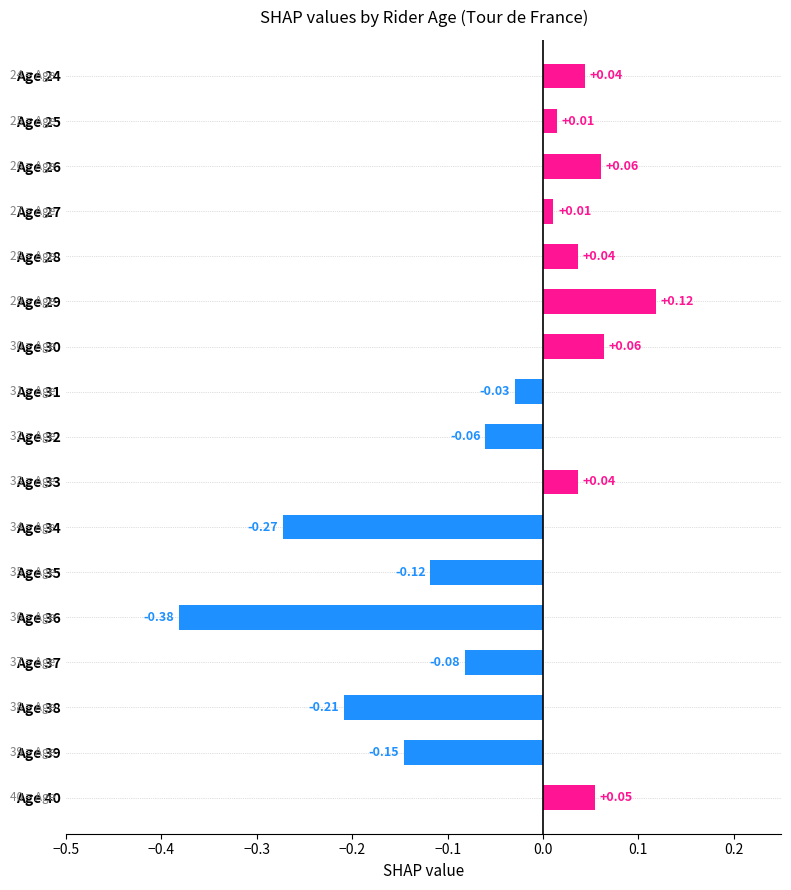

Count the number of categories in the chart.

17